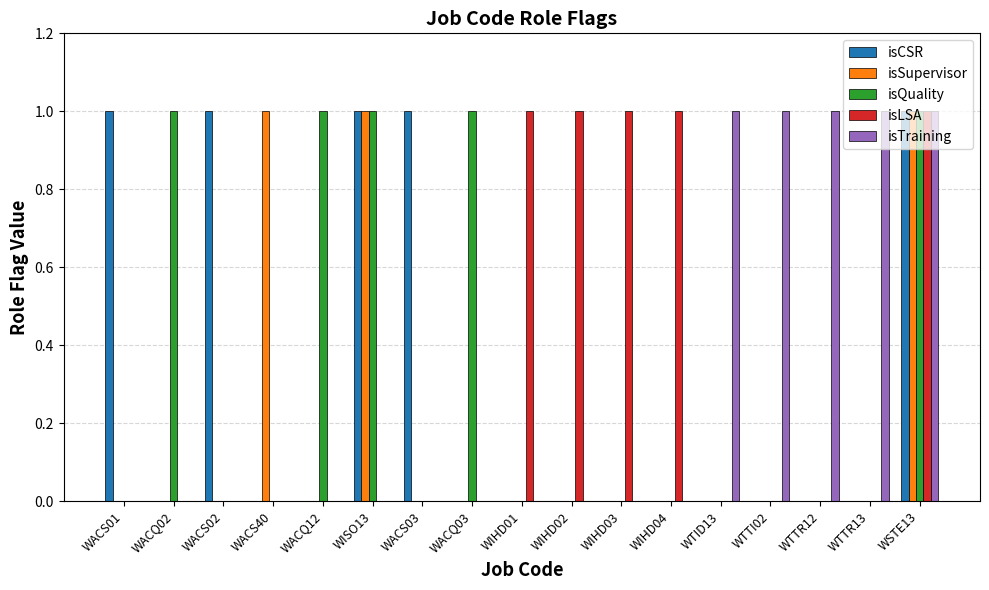

How many categories are shown in the chart?

17